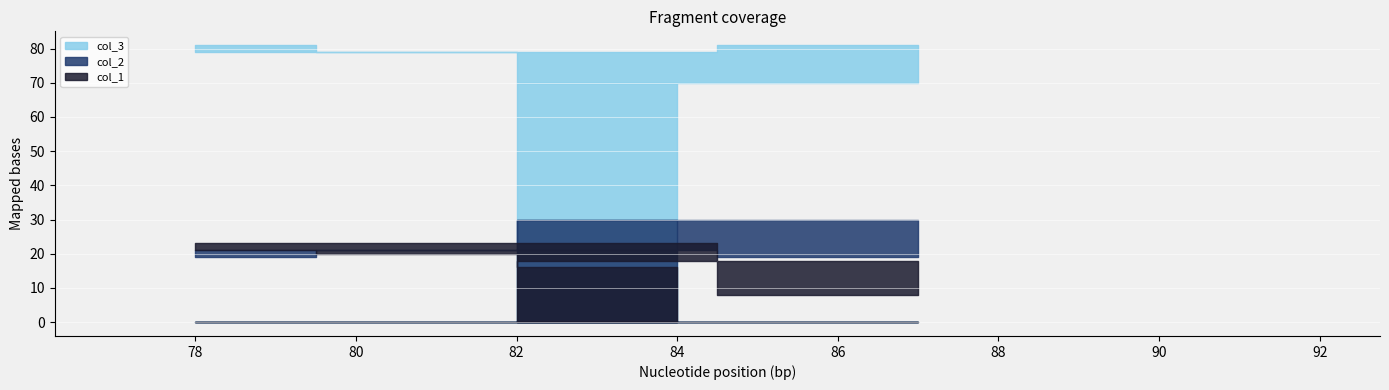

Count the number of categories in the chart.

6